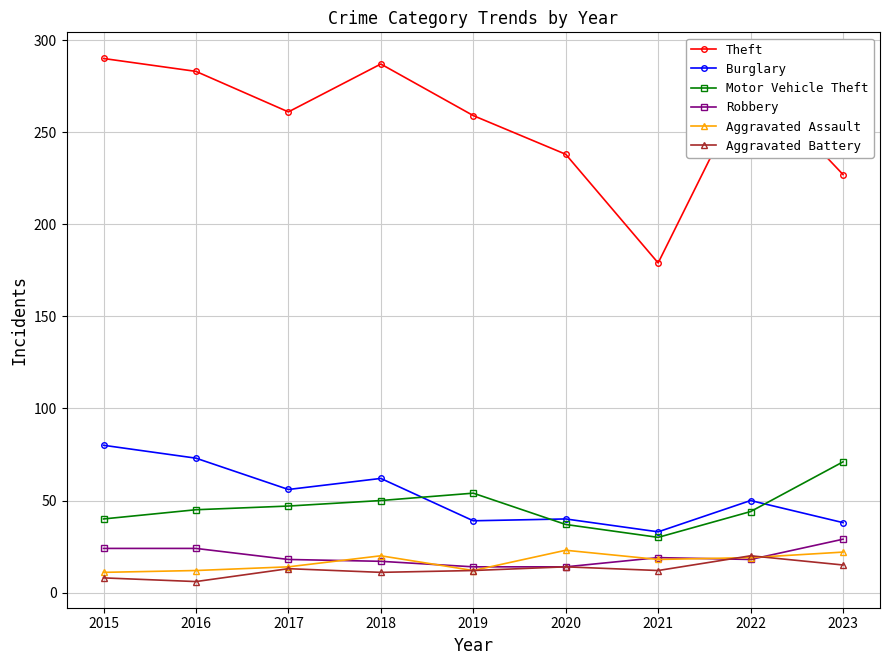

True or false: Theft and Motor Vehicle Theft cross at least once.

False